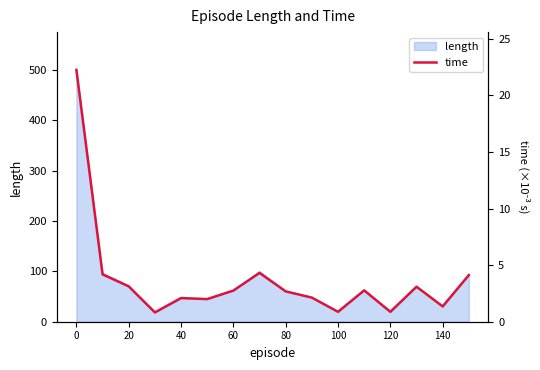

Does the chart display data point markers on the line(s)?

No